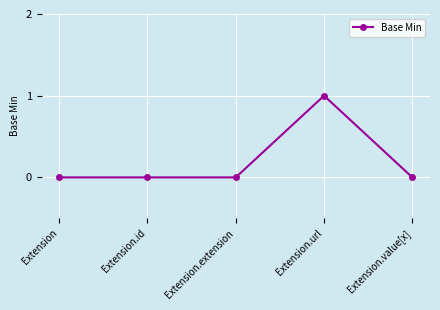

Is it true that the value at Extension.extension is 0?

True